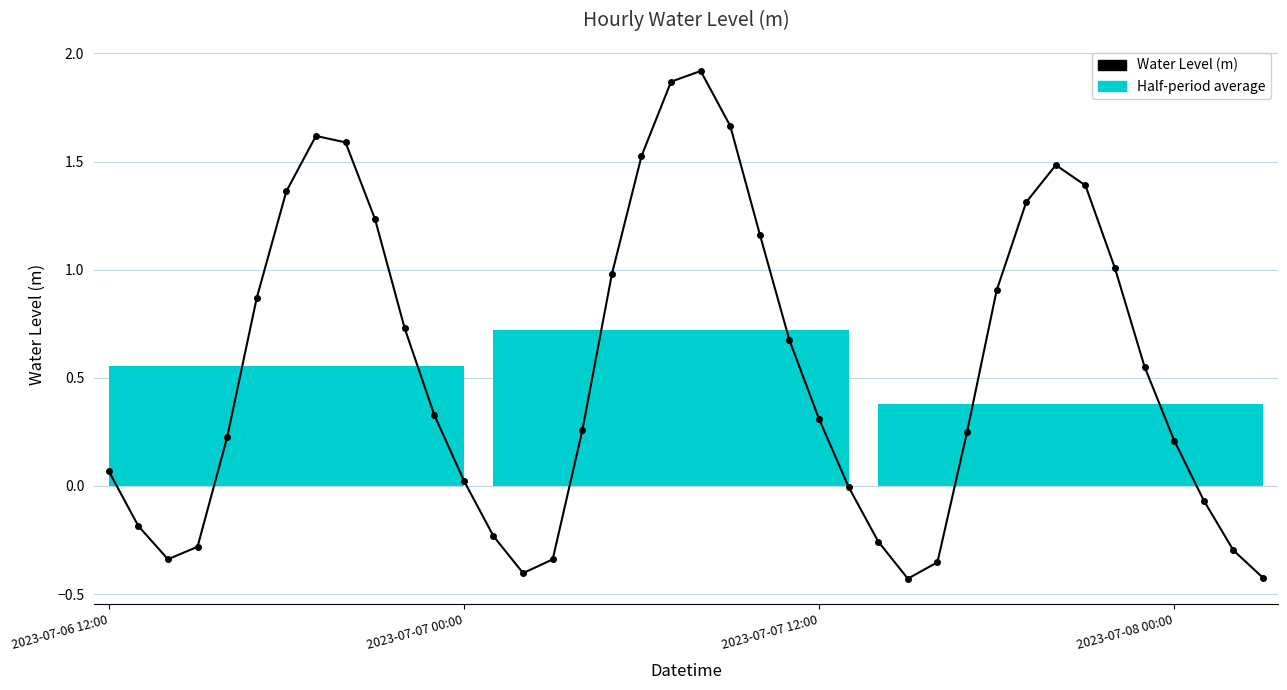

What is the smallest value displayed?

-0.4